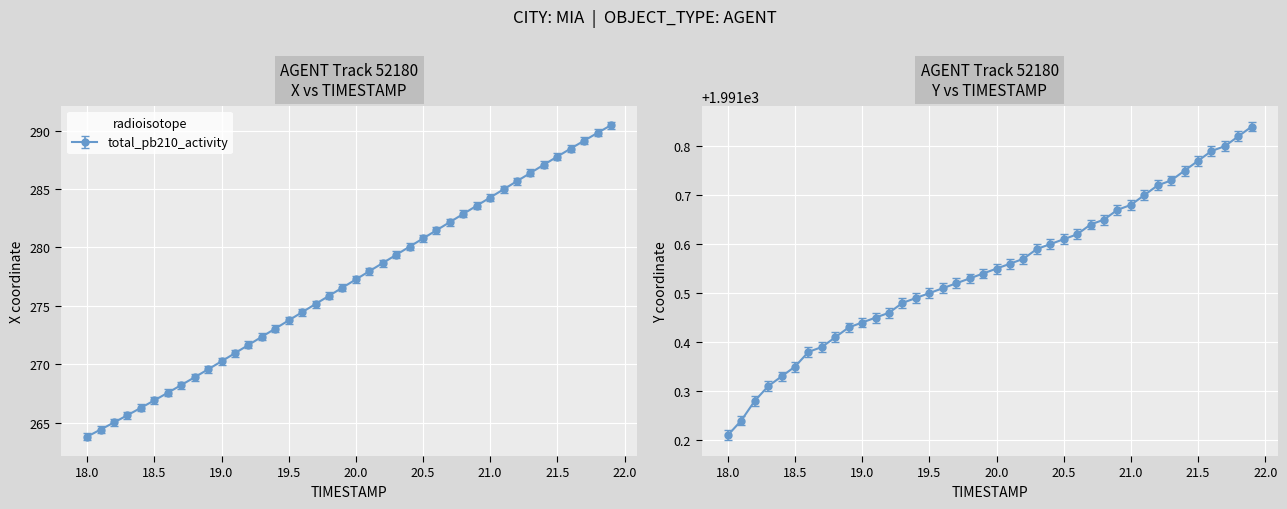

What is the difference between the second highest and second lowest values in the X series?

25.4